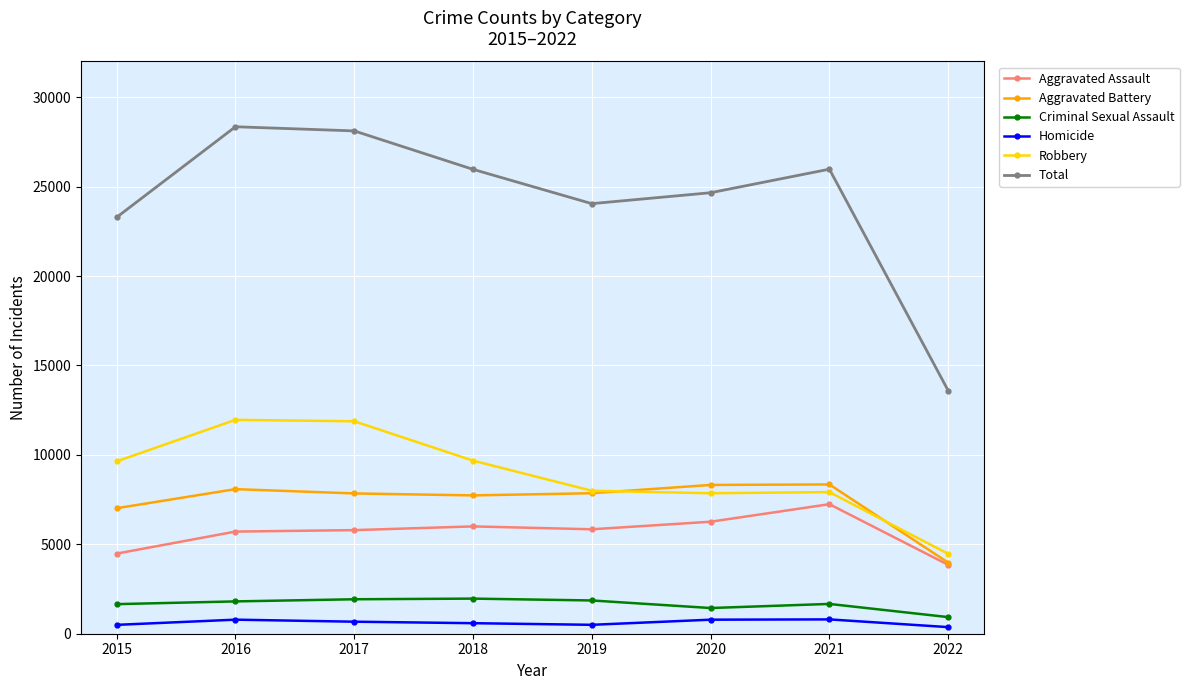

Between 2016 and 2020, which series saw the biggest shift?

Robbery